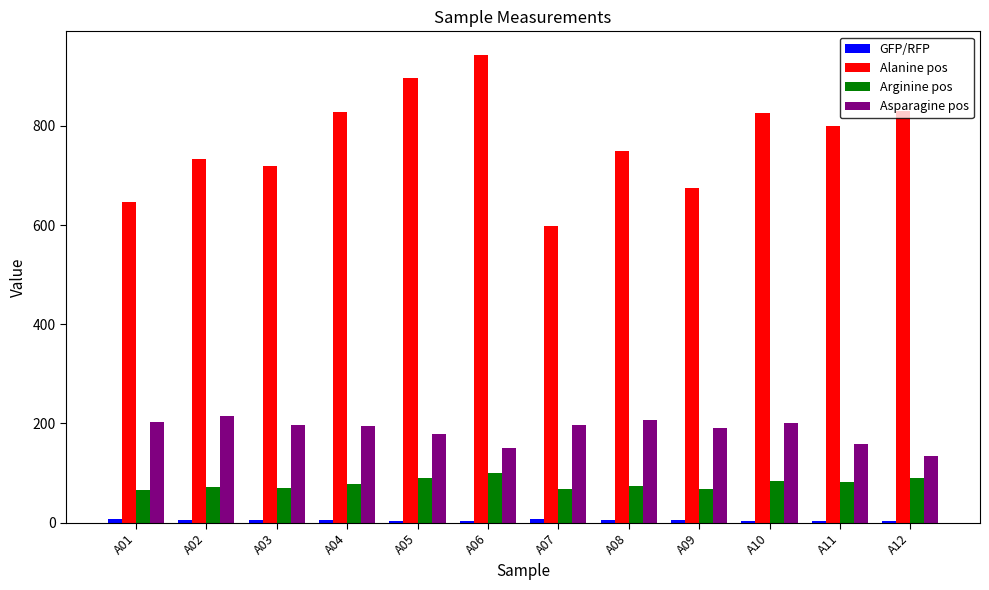

How many values in the Asparagine pos series exceed 196?

6